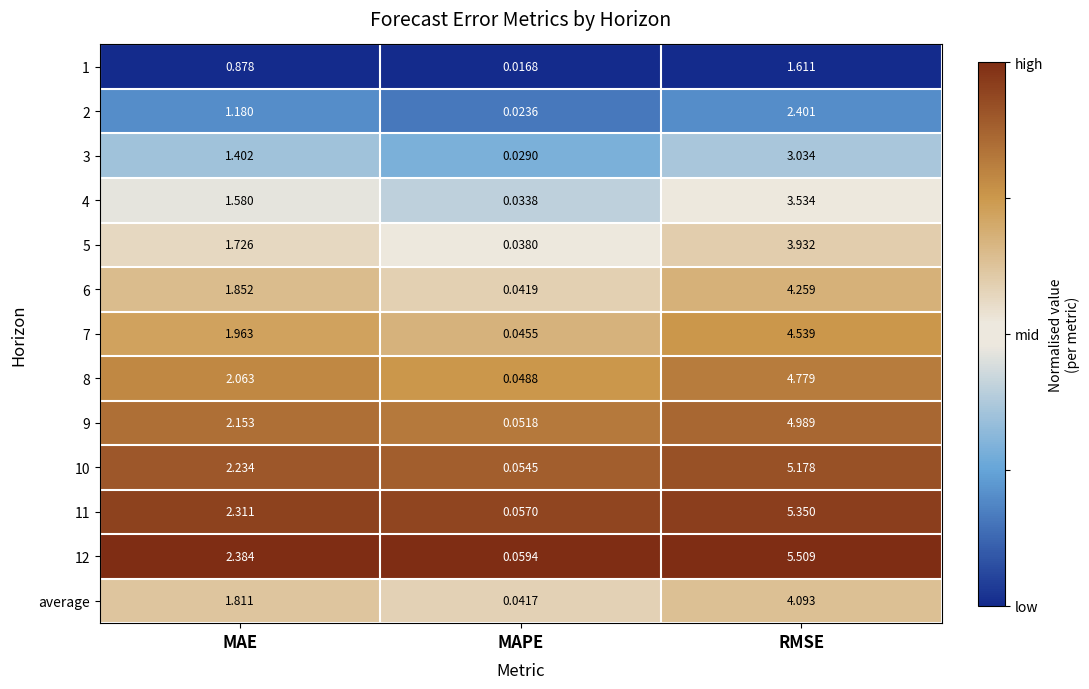

Which category has the lowest value in the average series?

MAPE